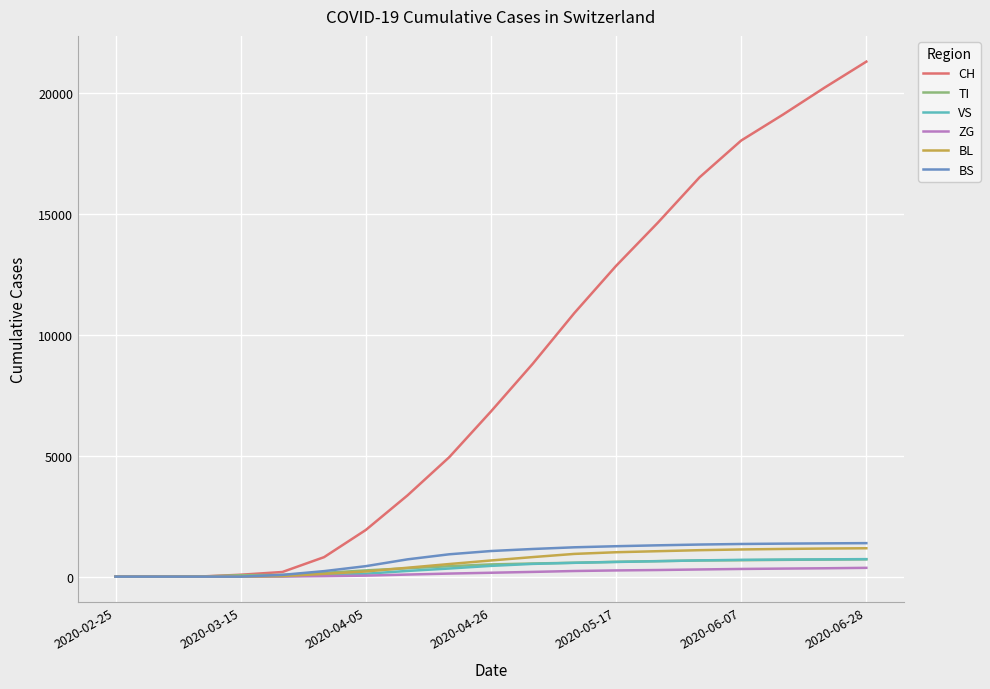

What are all the series names shown in the legend?

CH, TI, VS, ZG, BL, BS